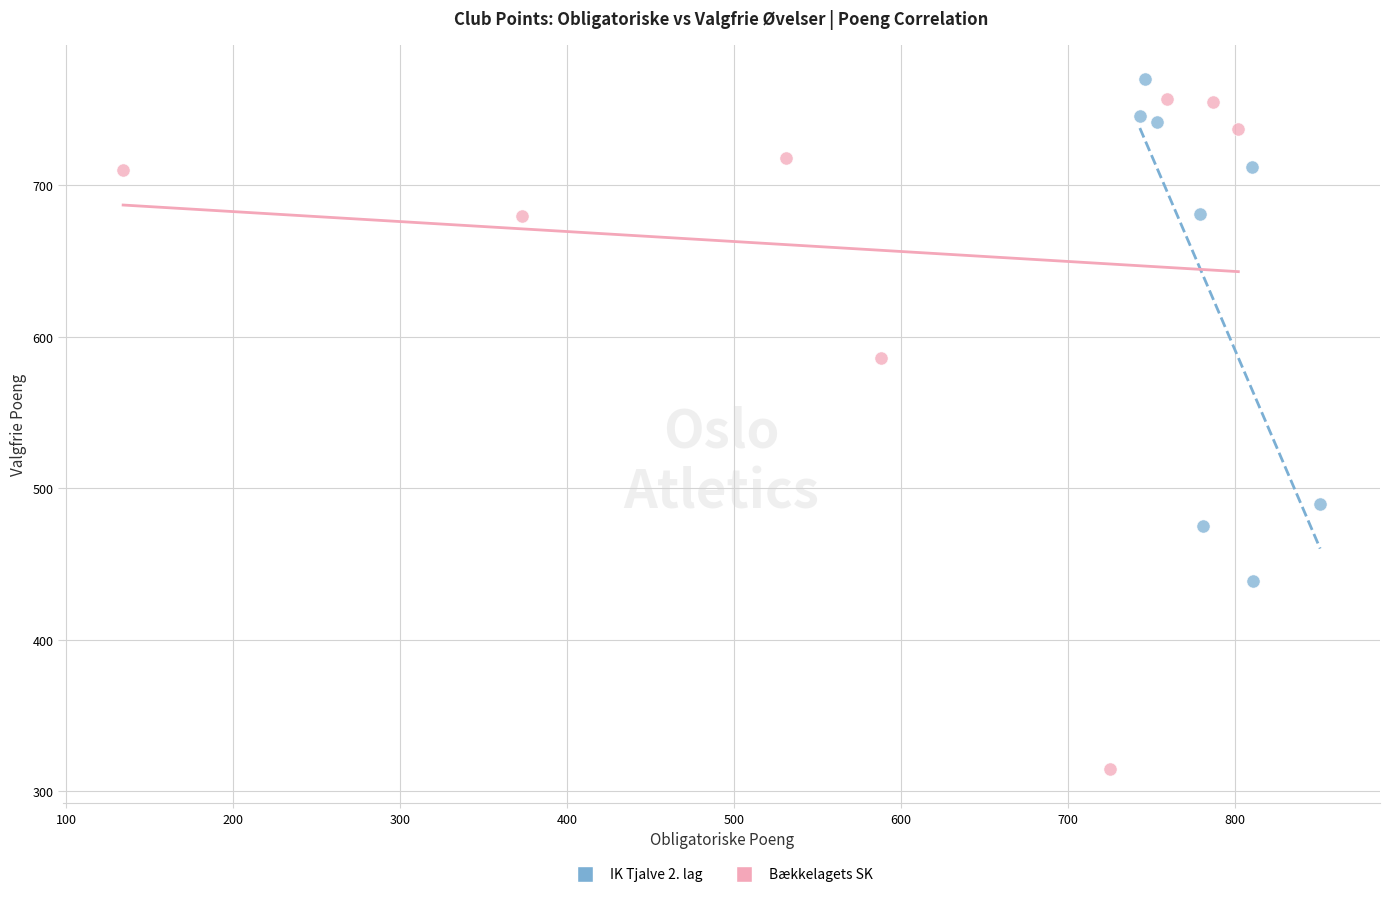

Which series reaches the minimum Y coordinate?

Bækkelagets SK